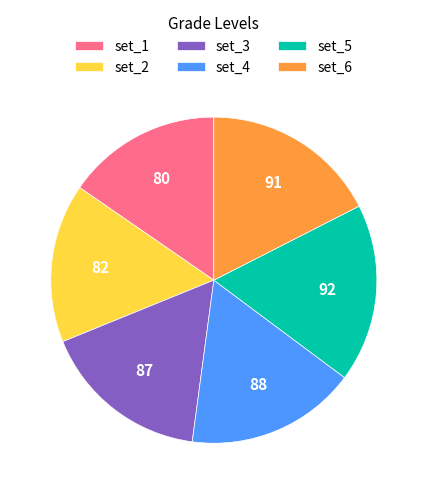

The set_1 slice represents 7% of the pie. True or false?

False